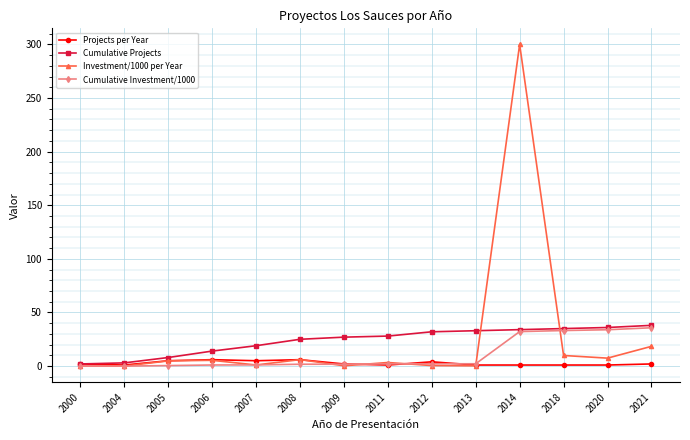

At which category is the sum across all series the highest?

2014